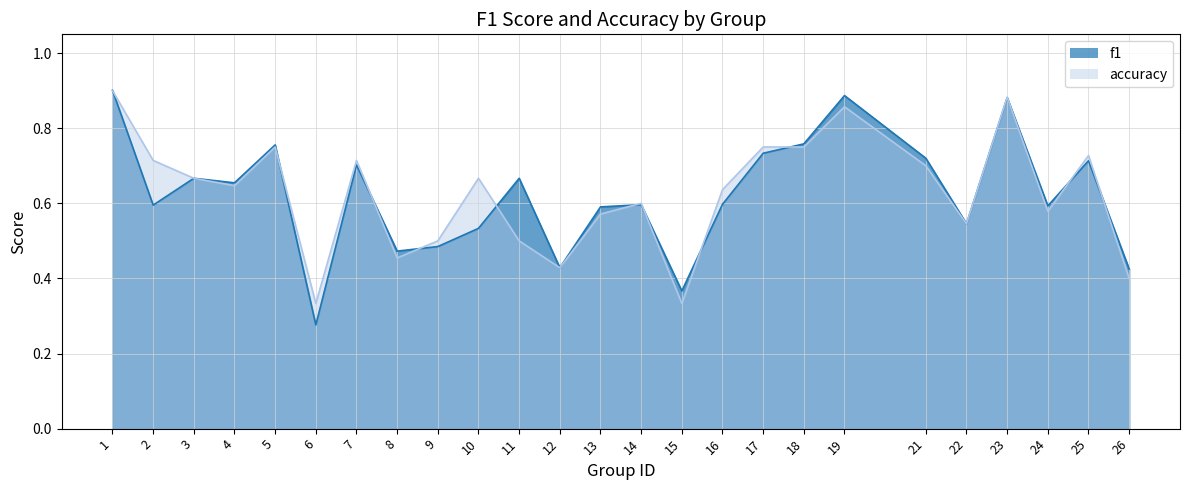

At which label does accuracy reach its peak?

1